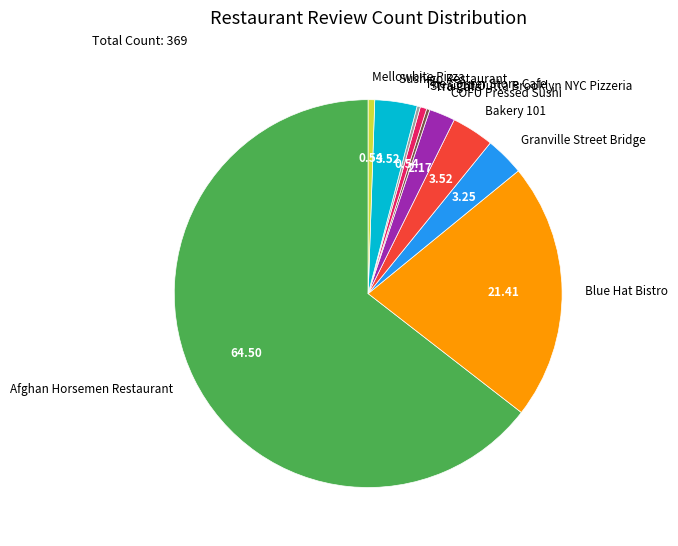

Is COFU Pressed Sushi the majority of the pie?

No